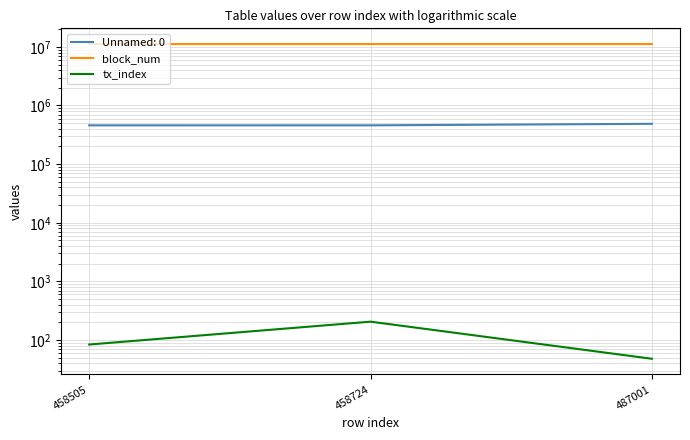

List the labels in order of tx_index value, largest first.

458724, 458505, 487001